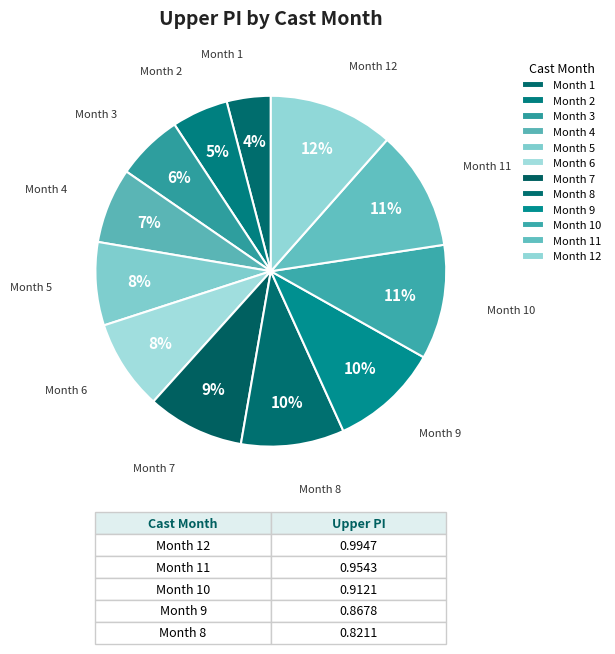

To the nearest percent, what percentage of the pie is Month 2?

5%